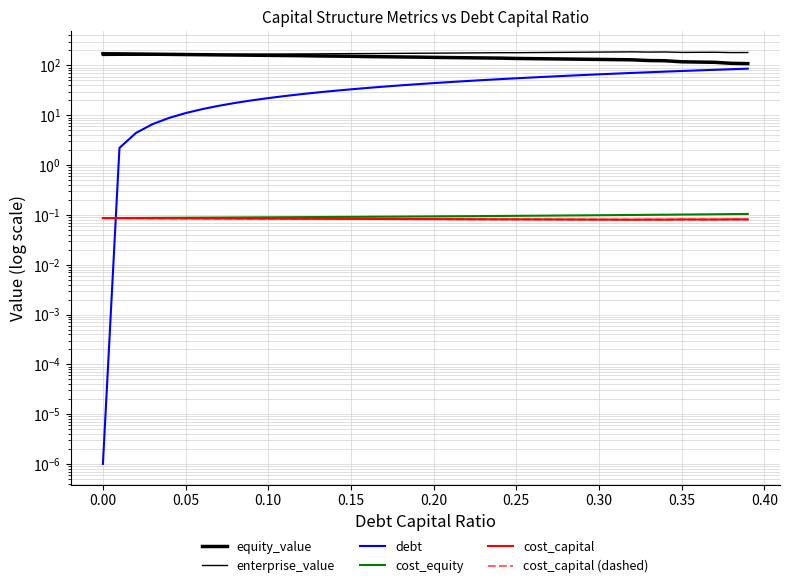

Count the number of data series in this chart.

6